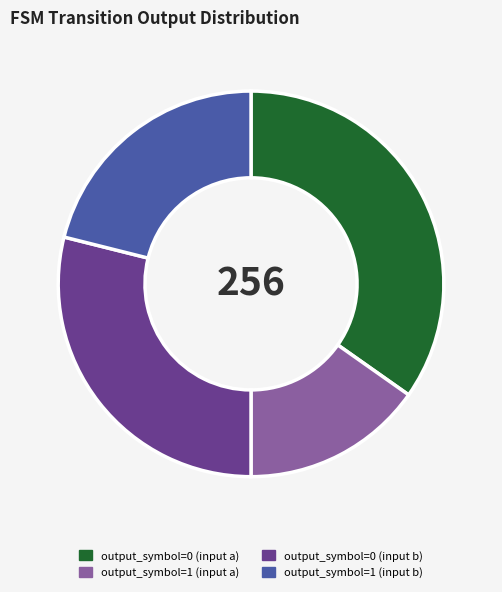

Count the number of slices in the pie.

4